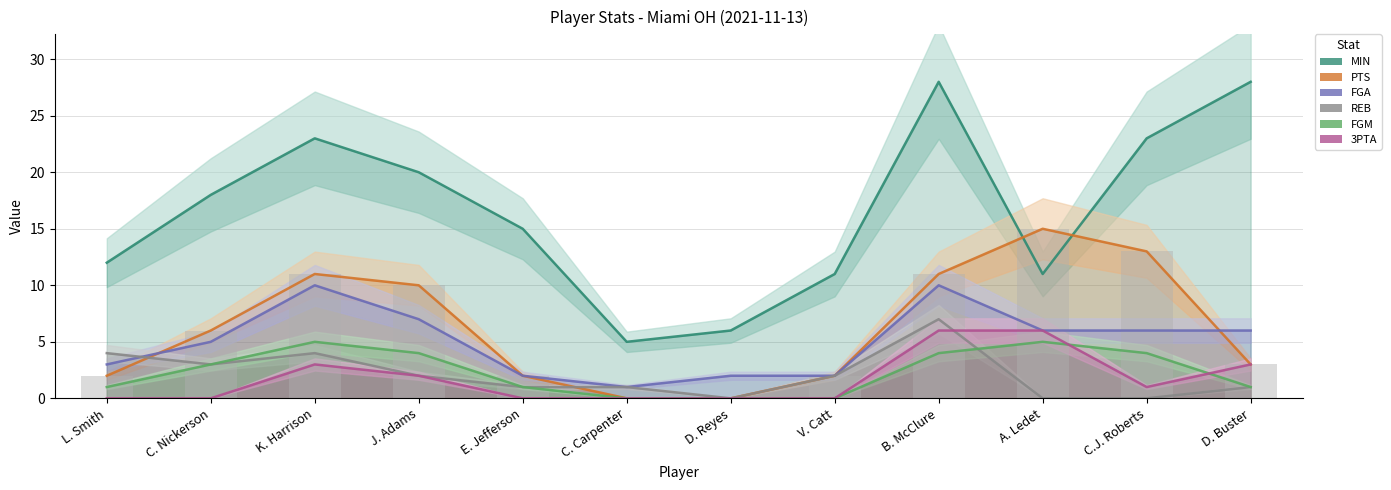

Is the value of FGA at A. Ledet greater than the value of PTS at D. Buster?

Yes